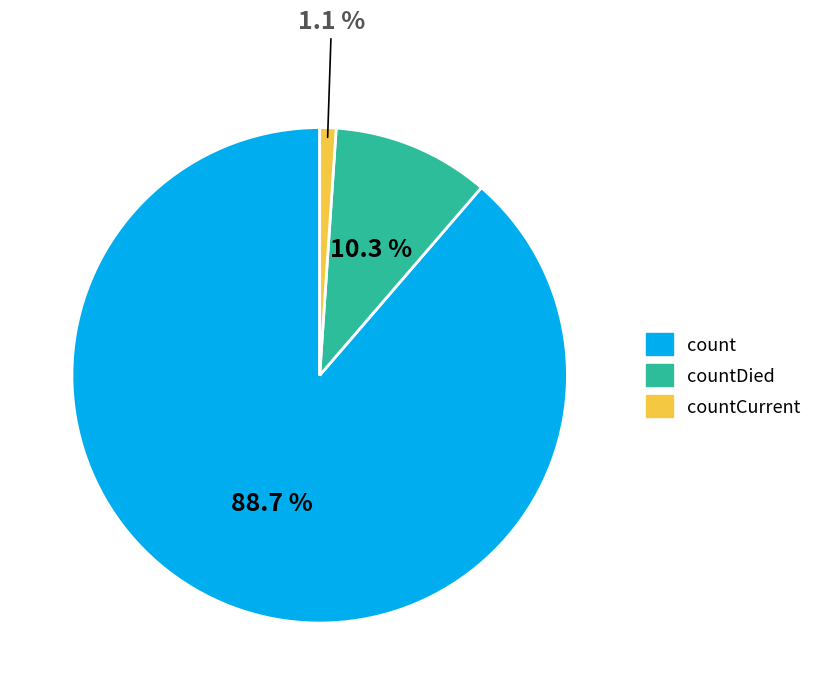

Is there any slice that represents more than half of the pie?

Yes